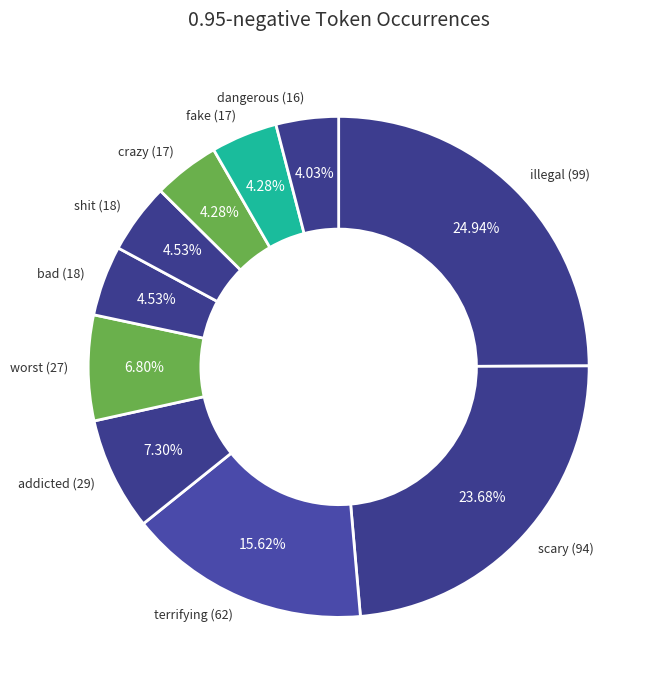

The scary slice represents 24% of the pie. True or false?

True